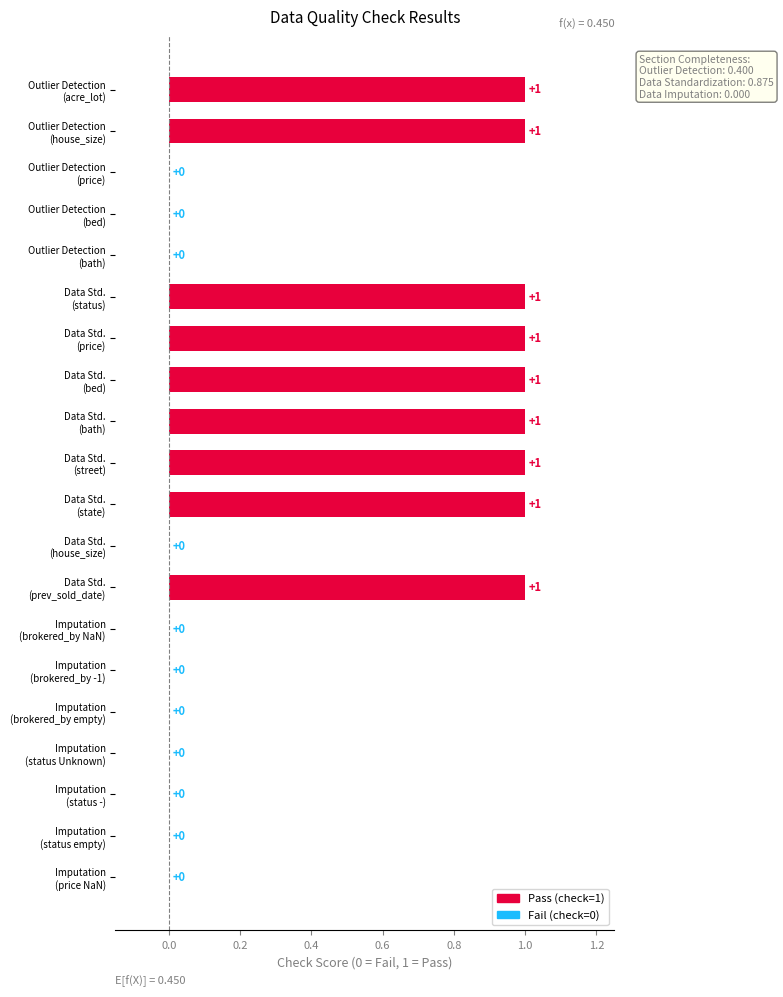

What is the sum of all values?

9